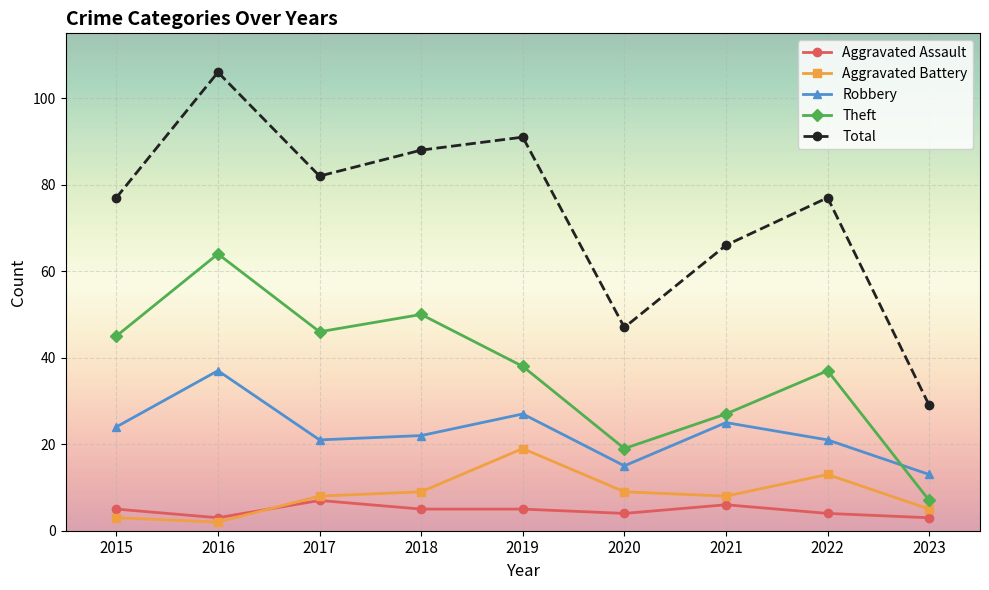

Reading left to right, transcribe all the data shown in this chart.

Aggravated Assault: 5	3	7	5	5	4	6	4	3
Aggravated Battery: 3	2	8	9	19	9	8	13	5
Robbery: 24	37	21	22	27	15	25	21	13
Theft: 45	64	46	50	38	19	27	37	7
Total: 77	106	82	88	91	47	66	77	29